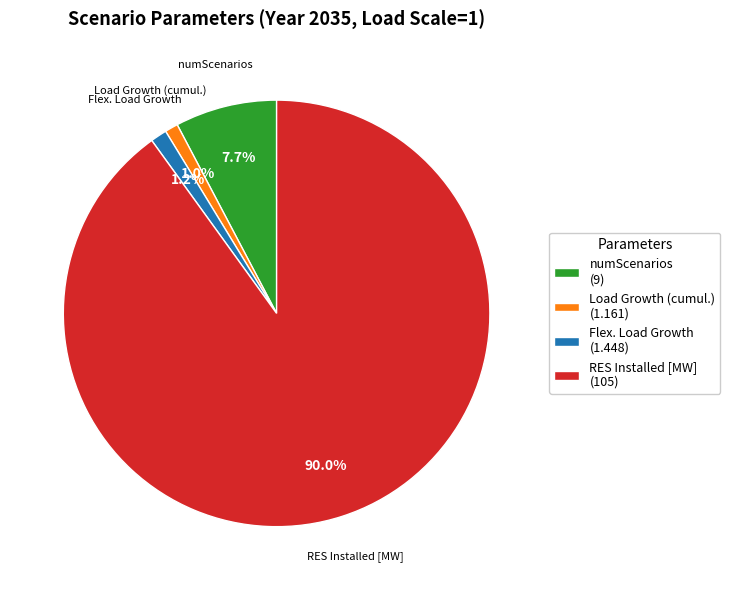

What portion of the pie excludes Flex. Load Growth (1.448)?

98.8%